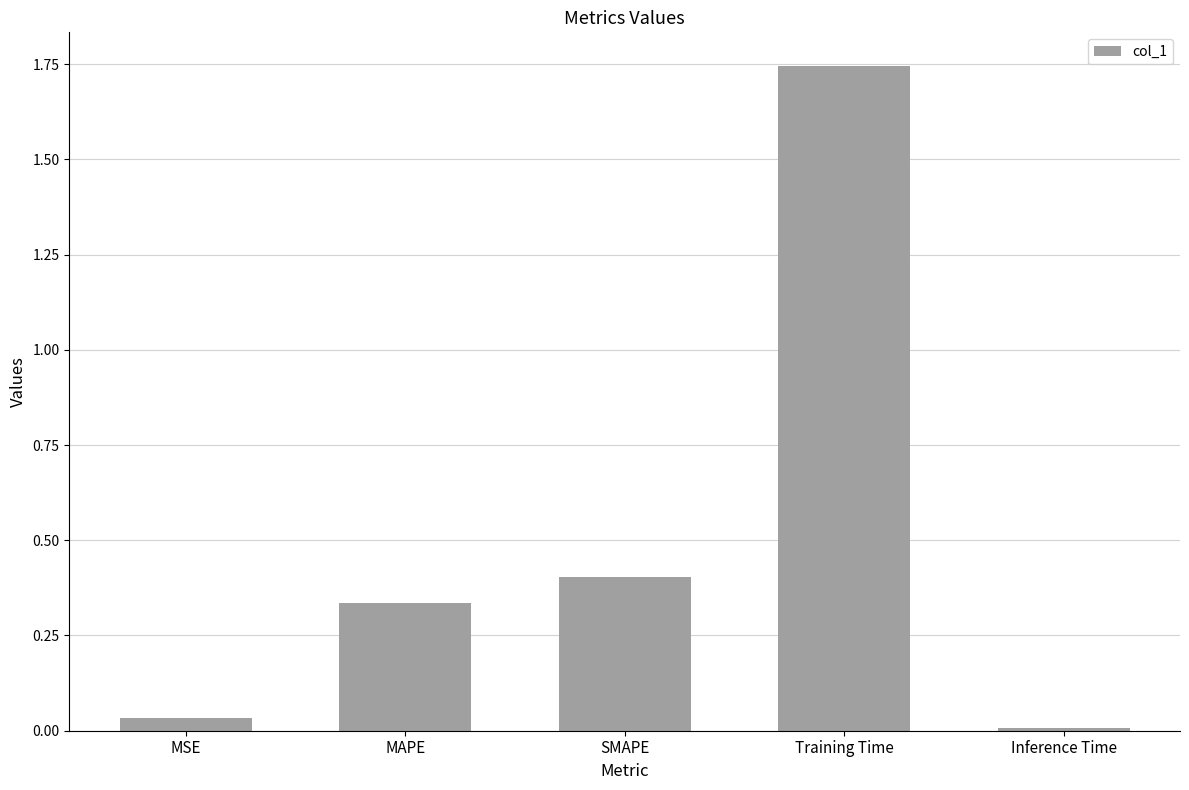

List the labels in order of value, smallest first.

Inference Time, MSE, MAPE, SMAPE, Training Time